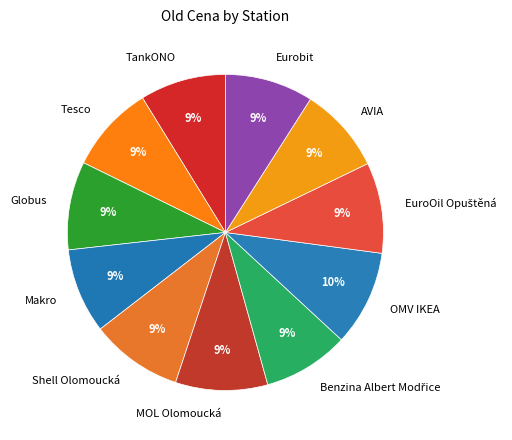

Does Globus represent more than half of the total?

No